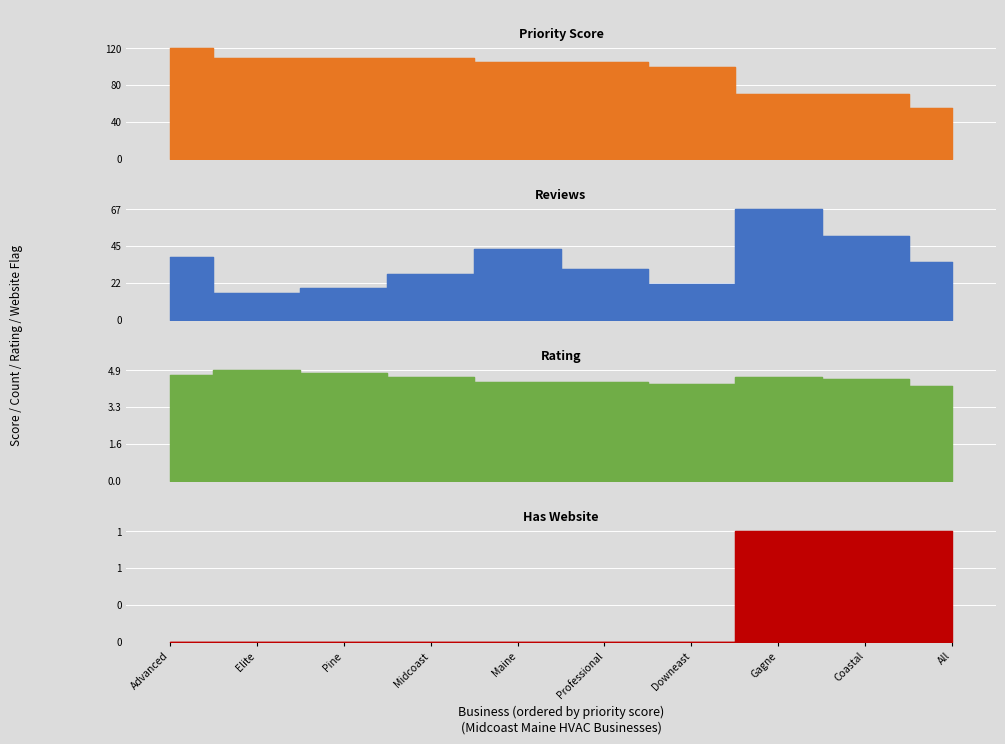

What is the difference between the has_website values at Coastal and Elite?

1.0